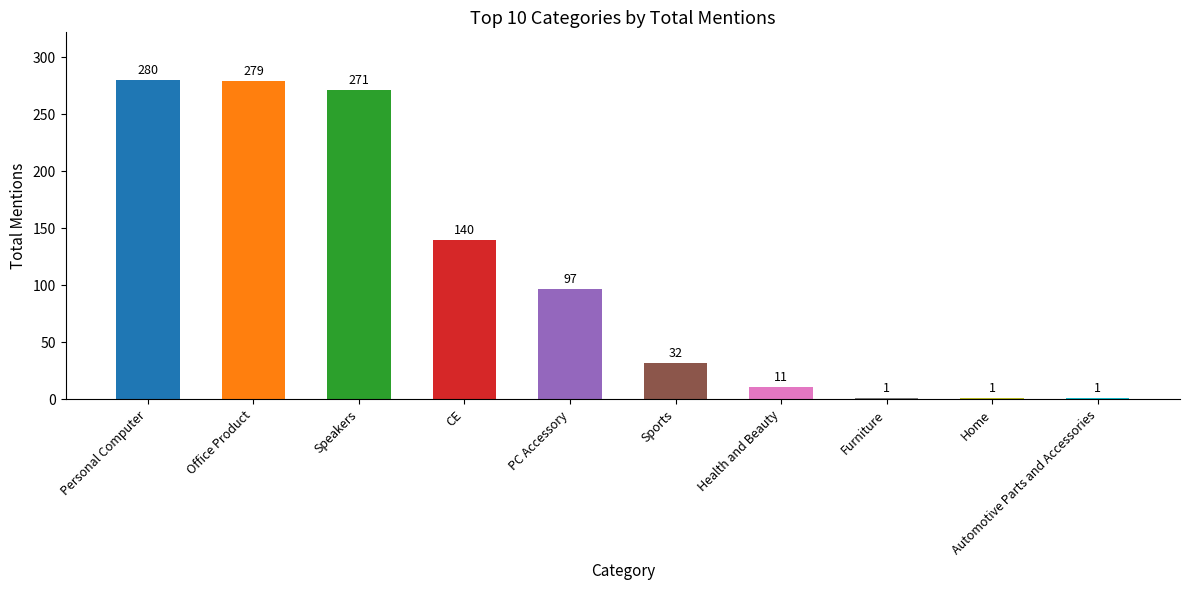

What position from the right is Speakers?

8